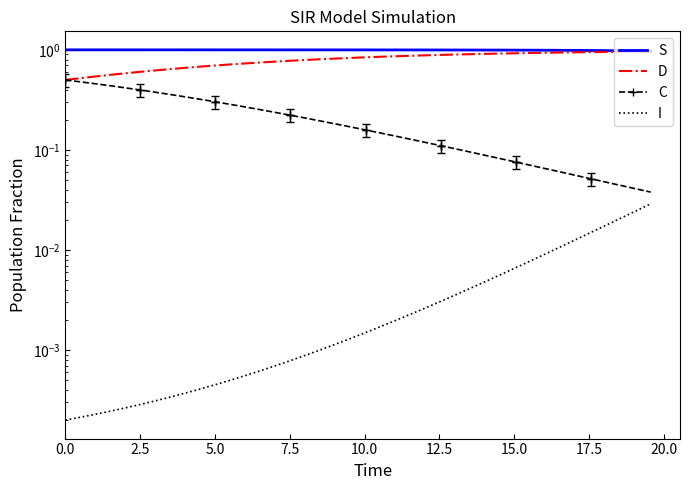

What are all the series names shown in the legend?

S, D, C, I